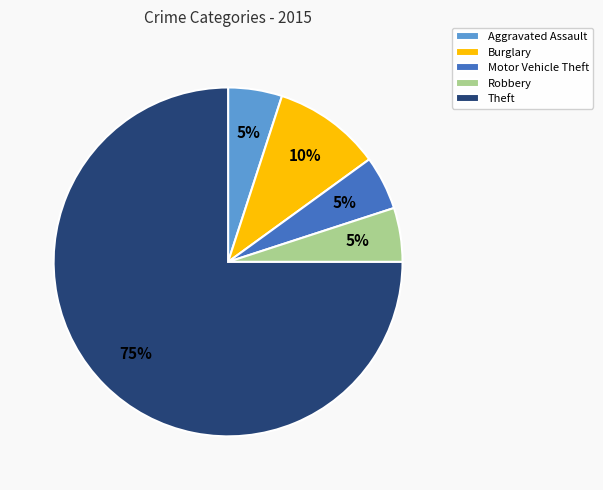

To the nearest percent, what is the difference between the largest and smallest slice percentages?

70%